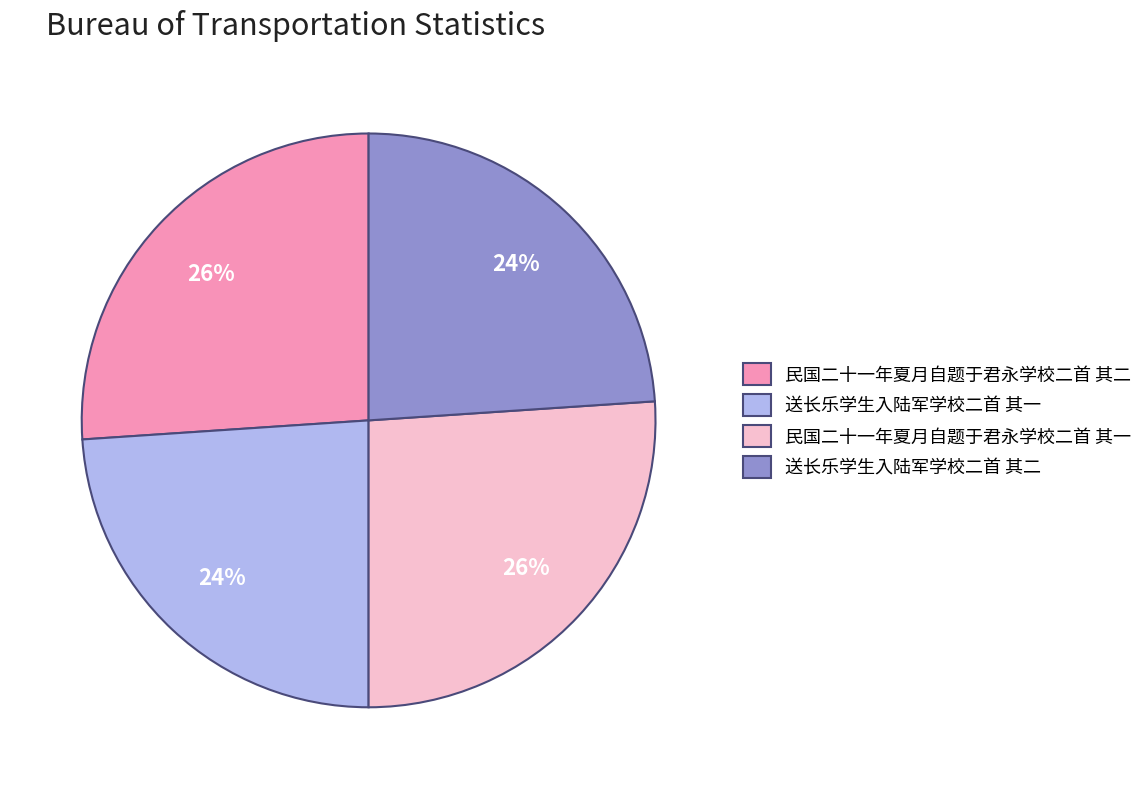

How many slices are in this pie chart?

4